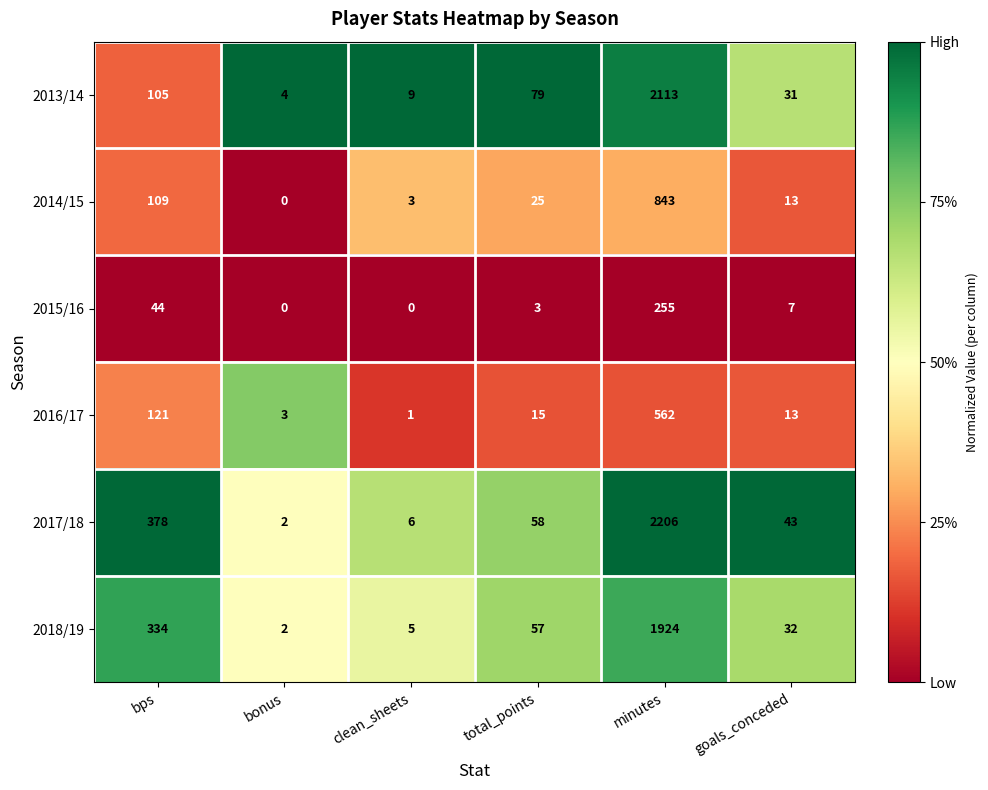

True or false: 2013/14 has a value of 105 at bps.

True